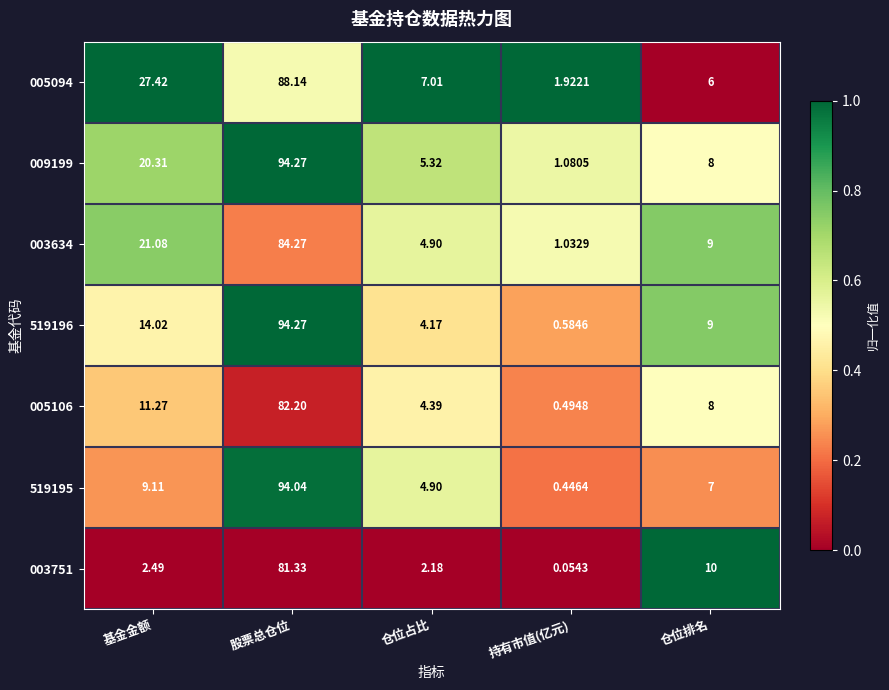

At which category does the chart reach its minimum across all series?

持有市值(亿元)